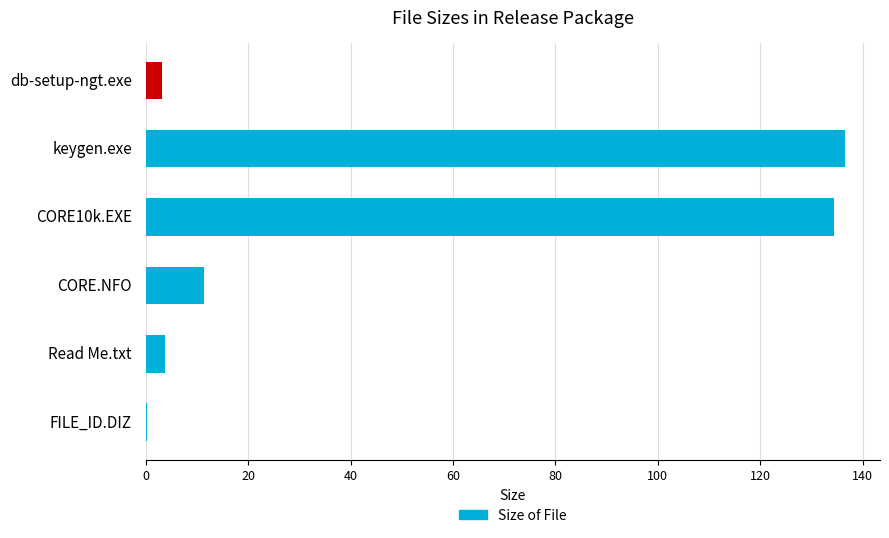

Is it true that the value at Read Me.txt is 3.7?

True